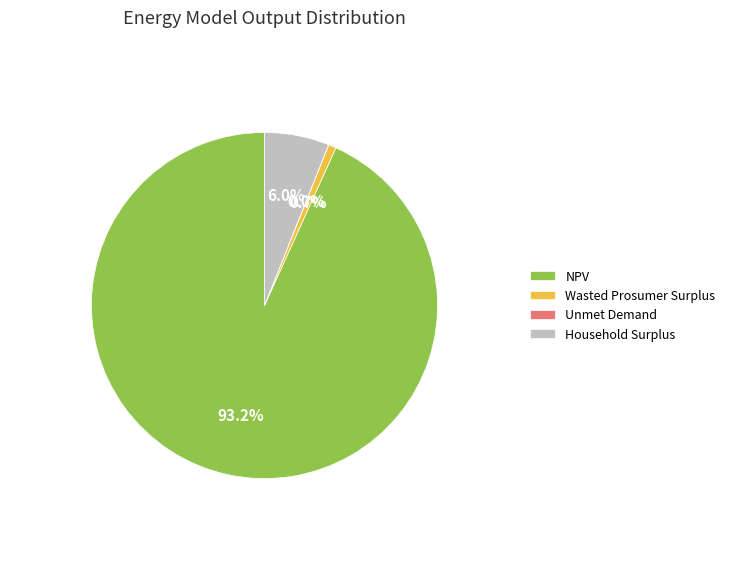

Is there any slice that represents more than half of the pie?

Yes